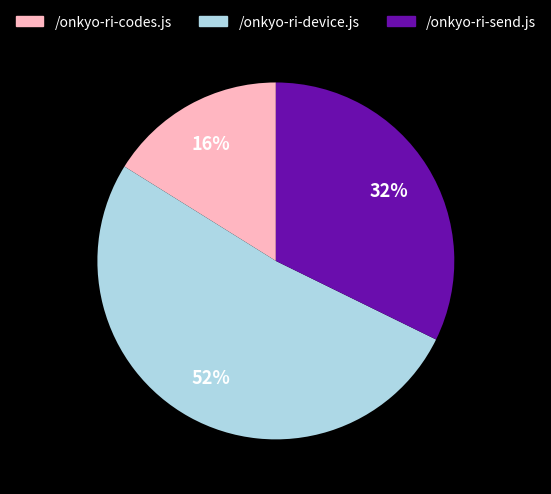

How many slices are in this pie chart?

3